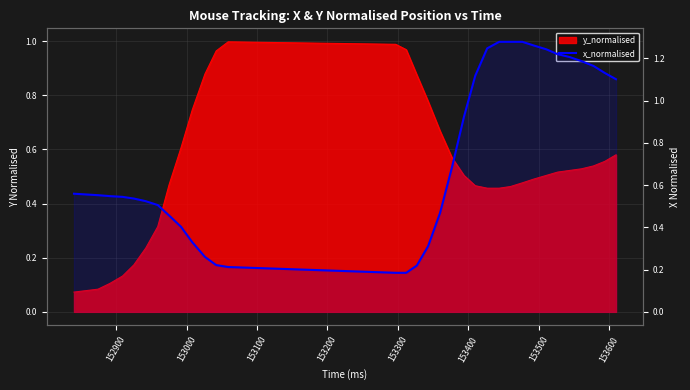

The chart shows a value of 0.6 at 28. True or false?

False